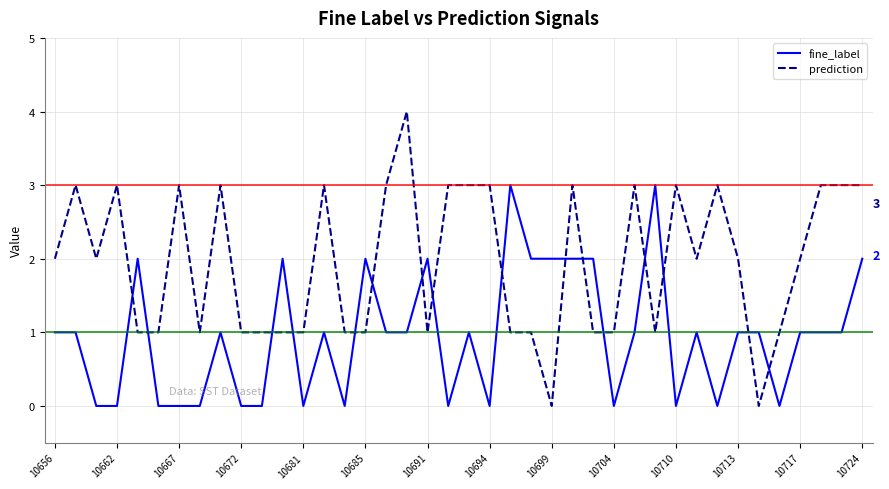

Which series ends up on top after the final intersection of fine_label and prediction?

prediction